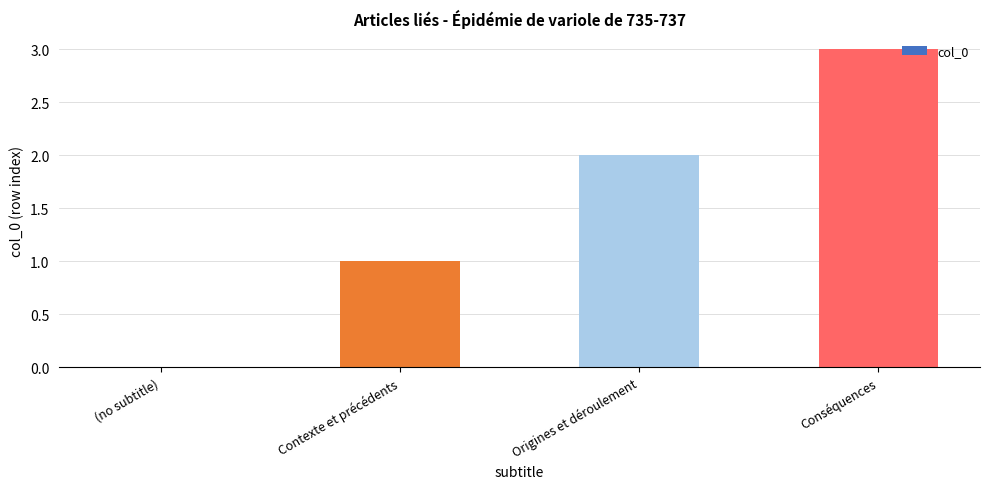

The chart shows a value of 5 at Conséquences. True or false?

False